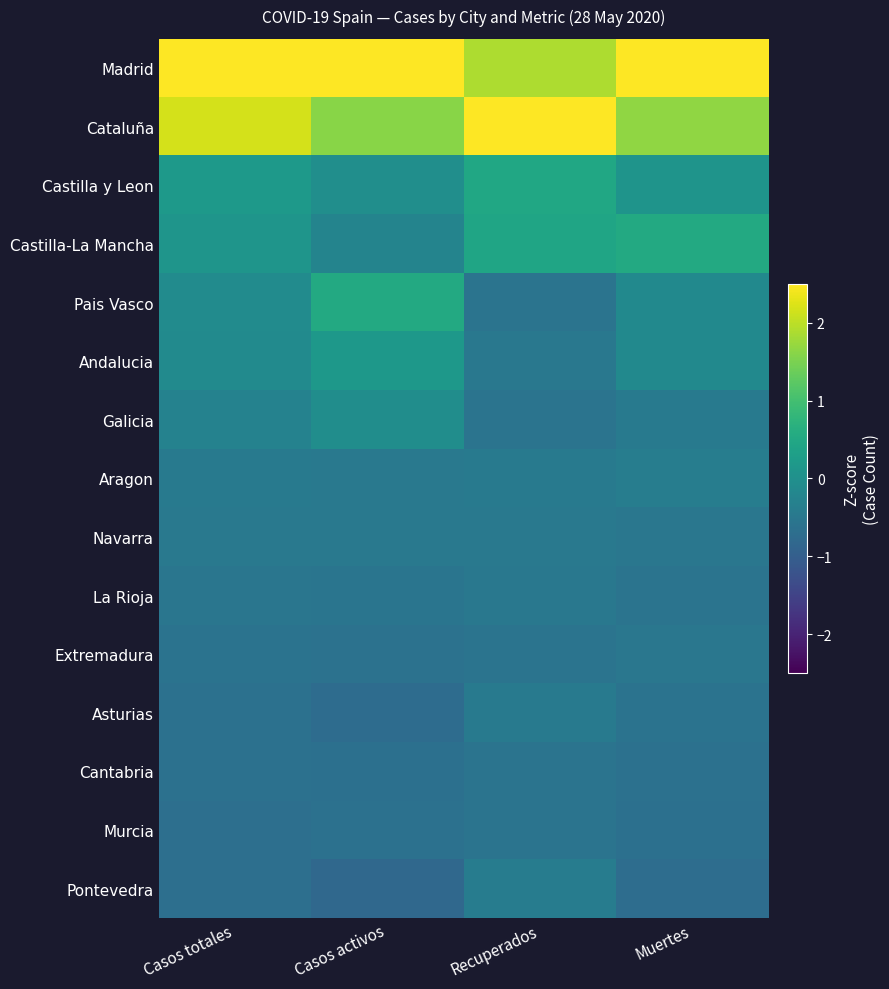

At how many categories does at least one series exceed 0?

4